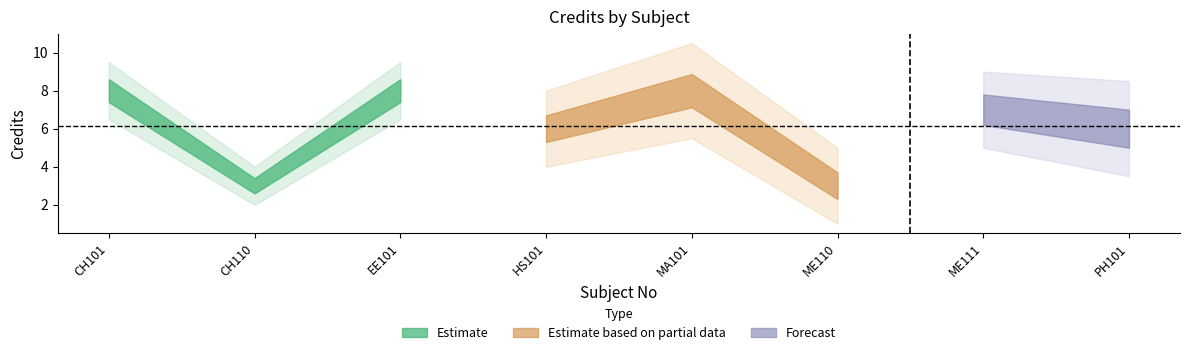

At which label is the value closest to 5?

HS101